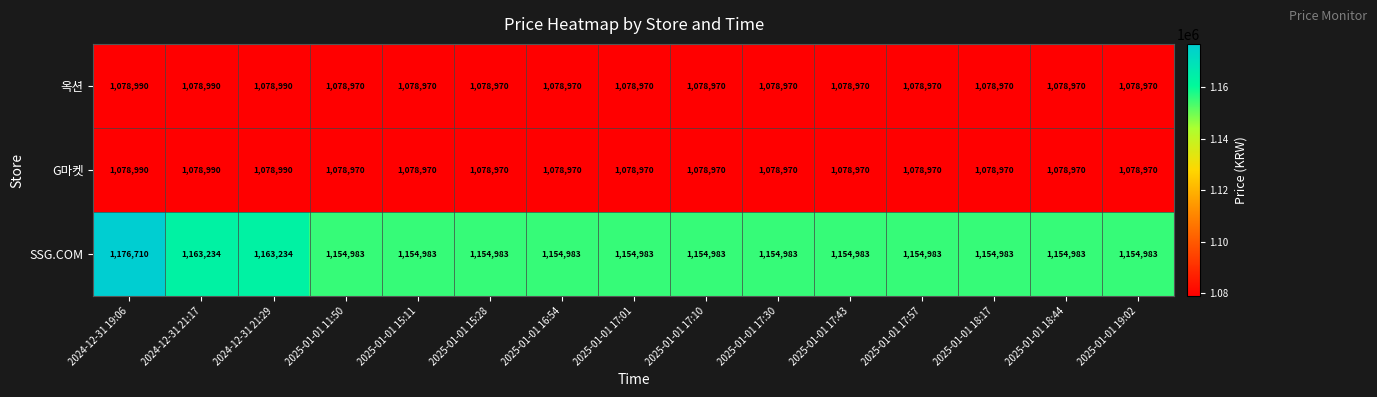

How many distinct data groups are displayed?

3